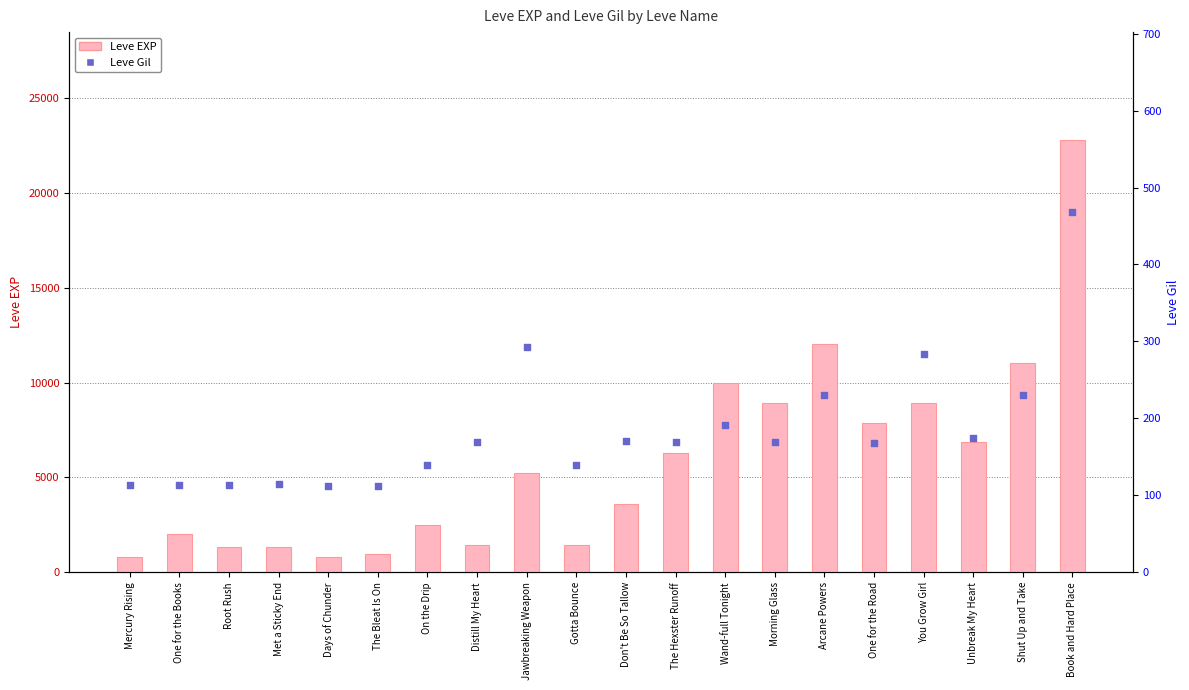

What is the total value across all series at Distill My Heart?

1589